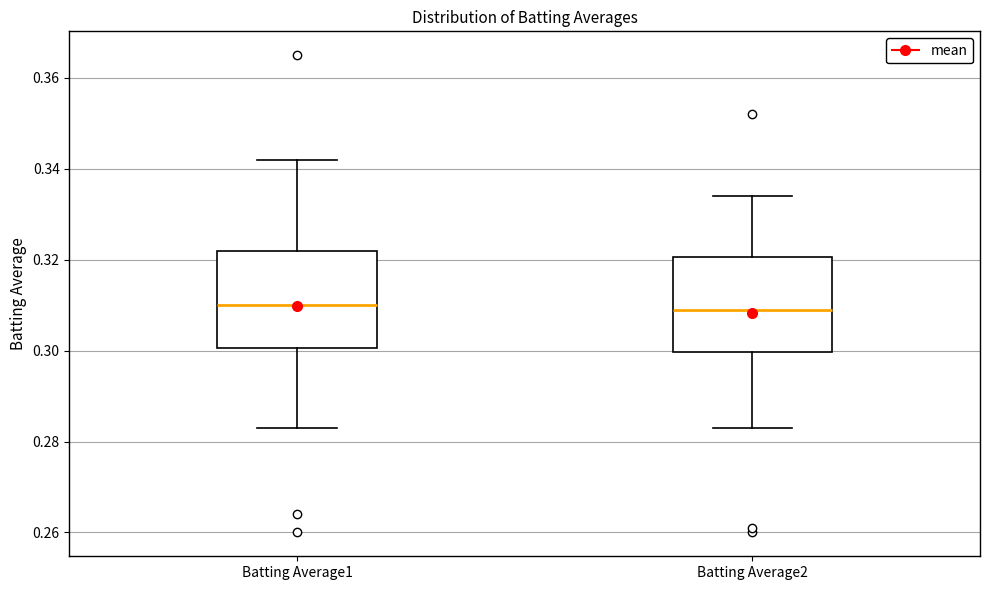

Where is the lower edge of the box for Batting Average2 on the y-axis? The values are not printed on the chart, so give them approximately, as read against the axis.

0.300